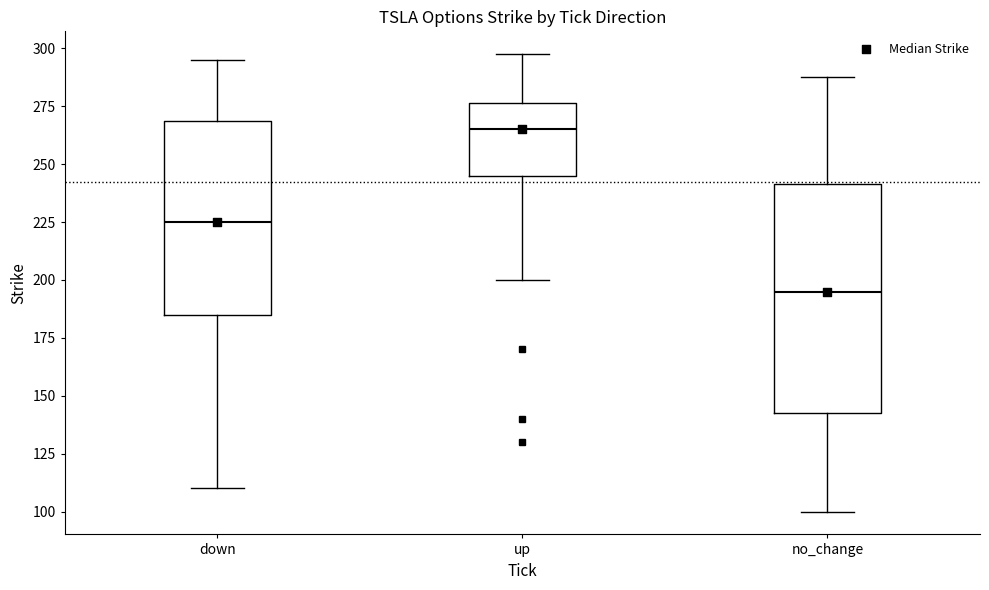

Reading left to right, read every box against the y-axis: the position of its median line, the range the box covers, and the ends of its whiskers. The values are not printed on the chart, so give them approximately, as read against the axis.

down: median 225, box 185 to 270, whiskers 110 to 295
up: median 265, box 245 to 275, whiskers 200 to 300
no_change: median 195, box 145 to 240, whiskers 100 to 290